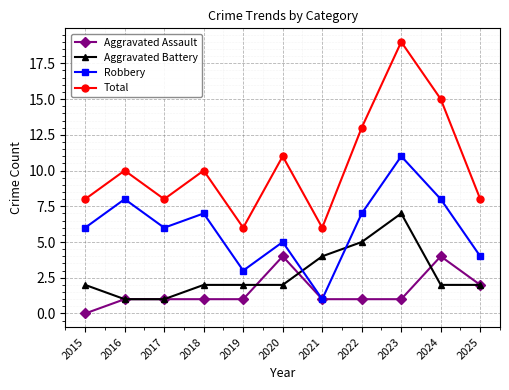

Does the chart display data point markers on the line(s)?

Yes